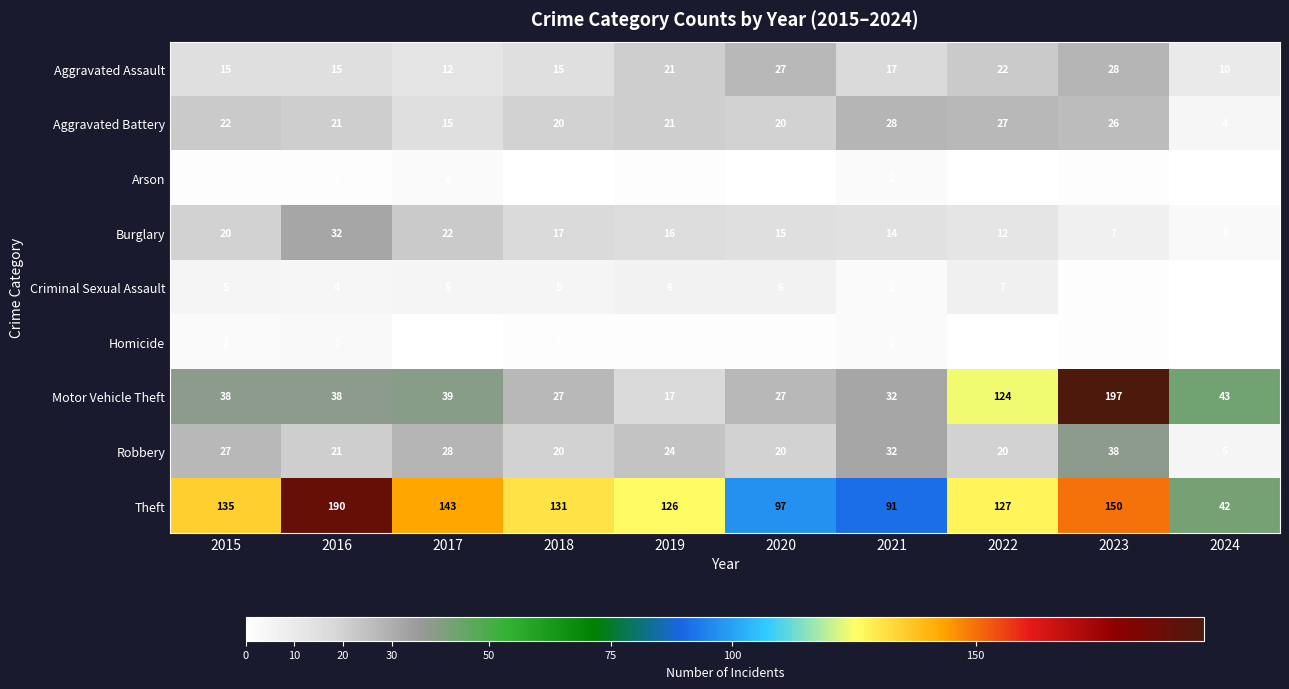

What is the spread (max minus min) of values at 2021?

89